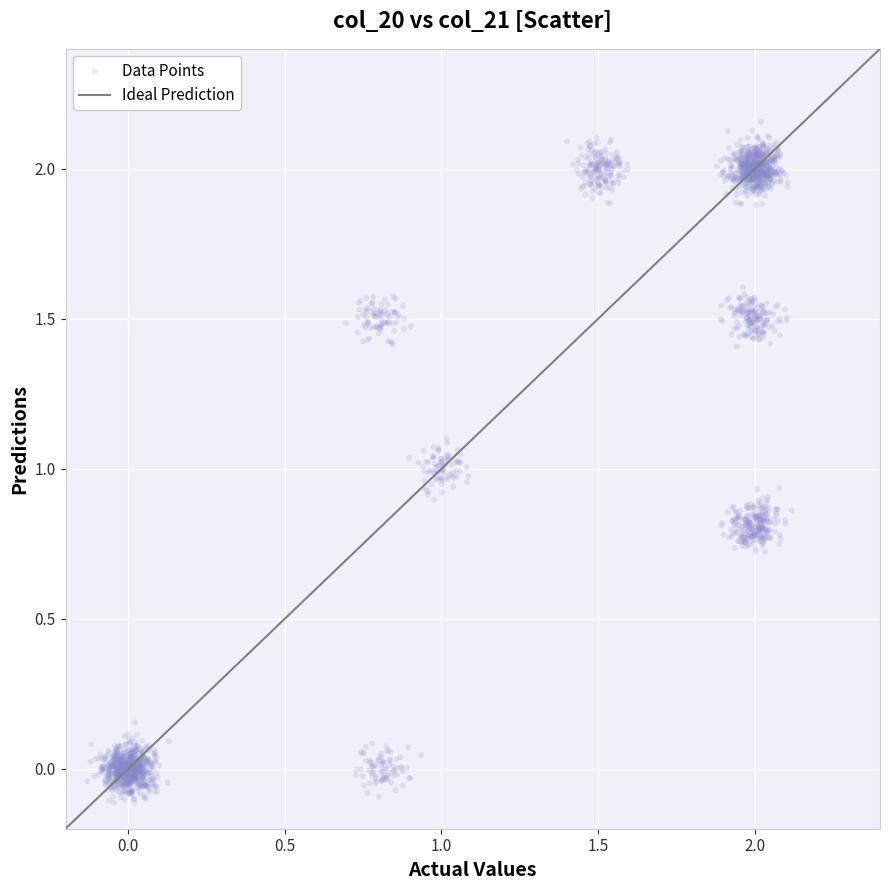

What is the range of Y values (max minus min)?

2.3